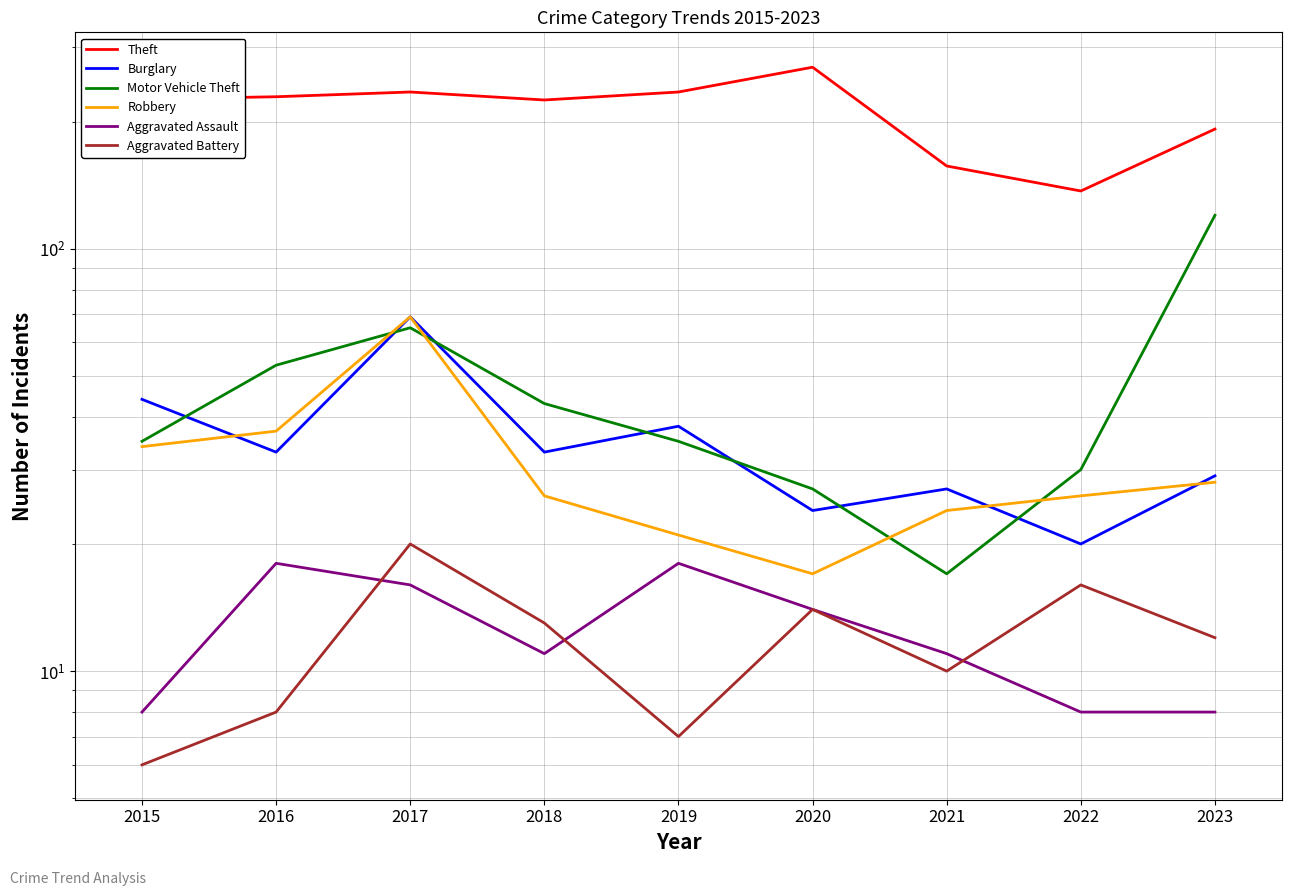

What is the total value across all series at 2019?

354